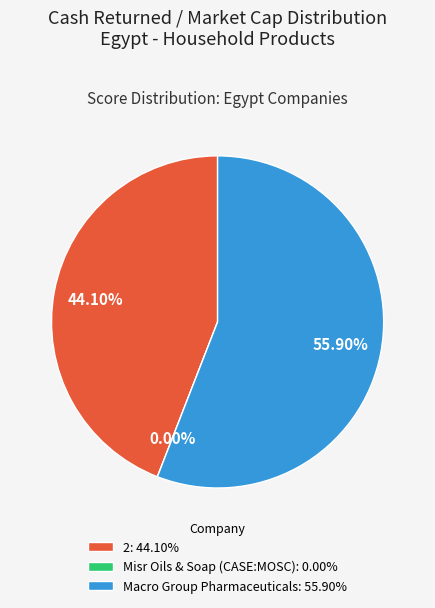

Rank the categories by value from highest to lowest.

Macro Group Pharmaceuticals, 2, Misr Oils & Soap (CASE:MOSC)